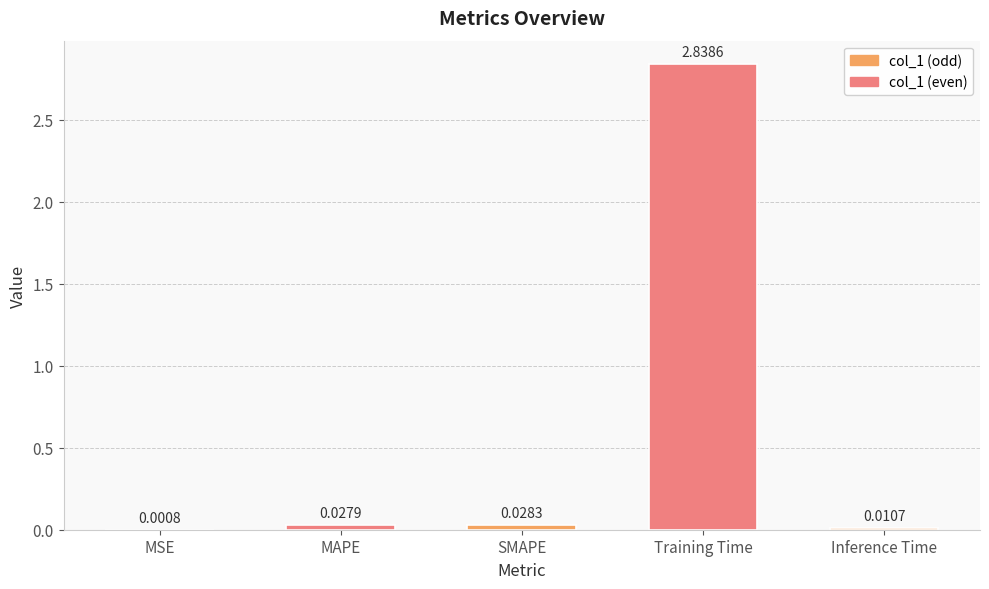

What is the average value?

0.6